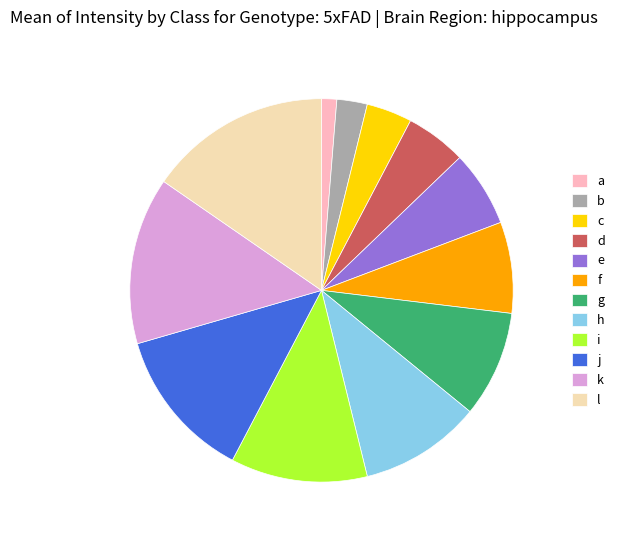

Which slice is the smallest?

a